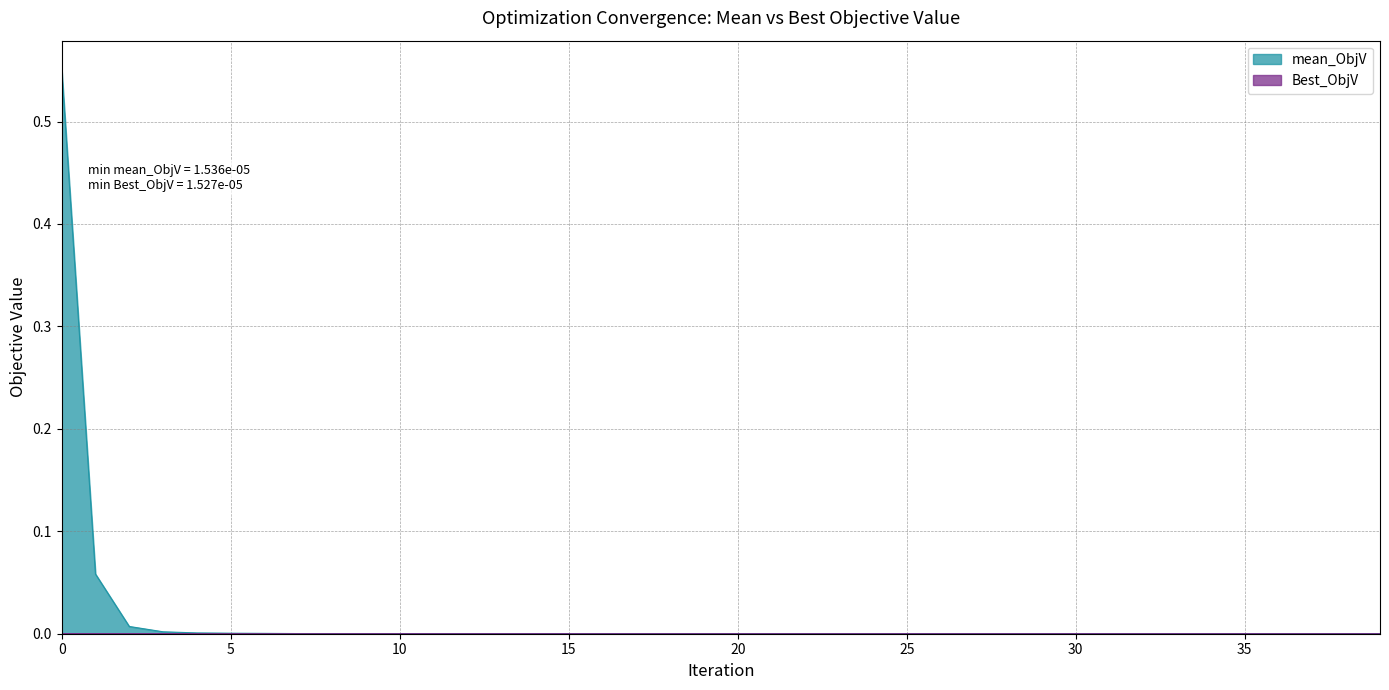

The mean_ObjV series shows 0.0 at 18. True or false?

True